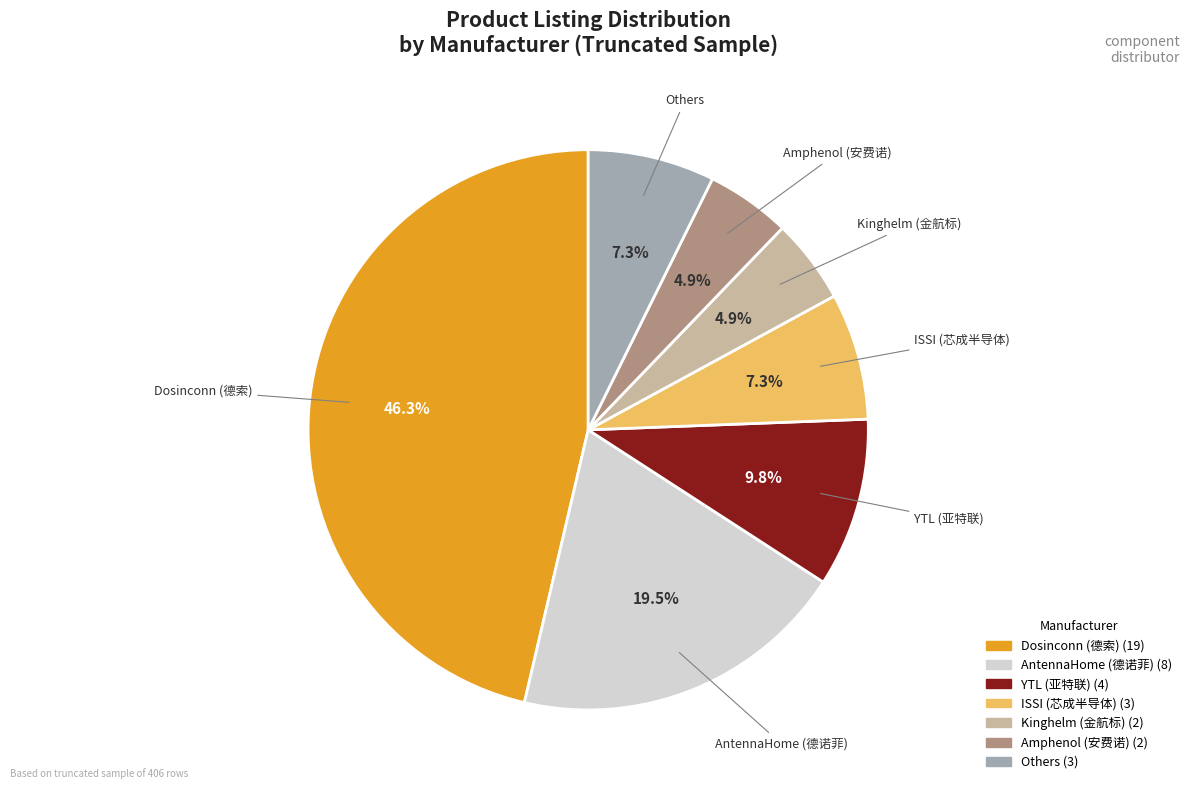

Does any single category account for the majority?

No